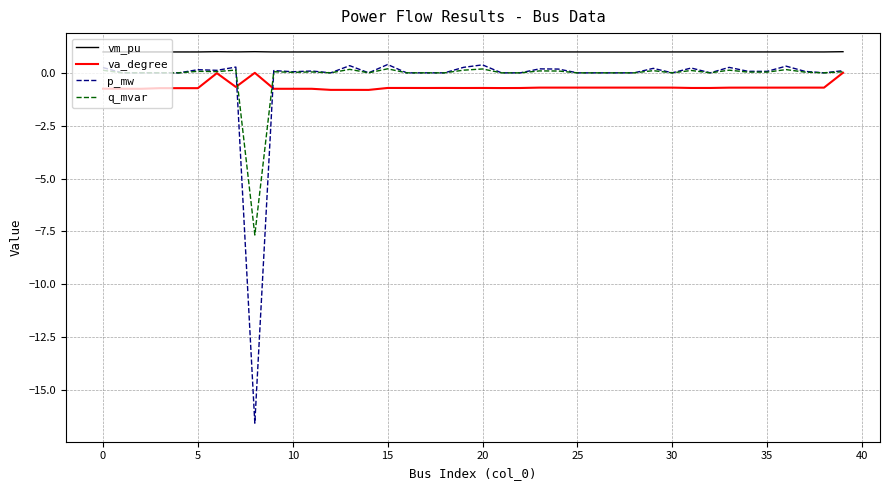

What is the lowest value of the p_mw series?

-16.6